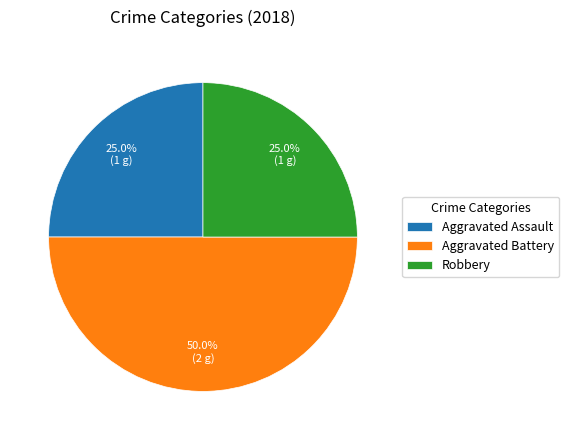

What is the ratio of the value at Robbery to the value at Aggravated Battery?

0.5